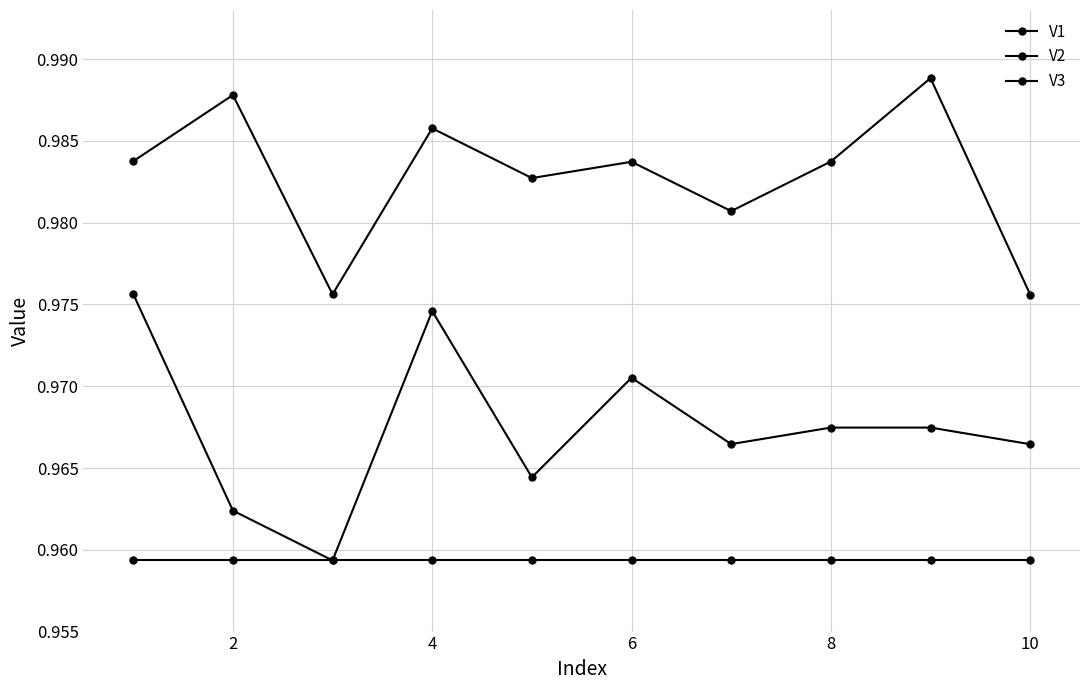

How many interior local peaks does the V2 series have?

2